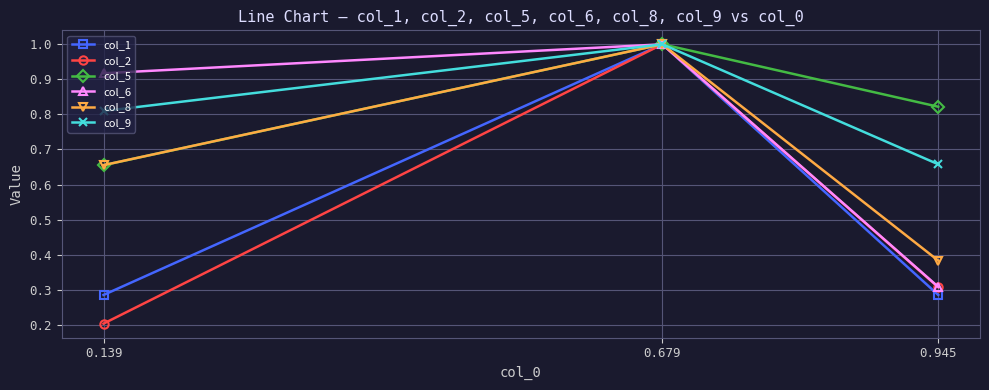

Between 0.945 and 0.139, which series saw the biggest shift?

col_6